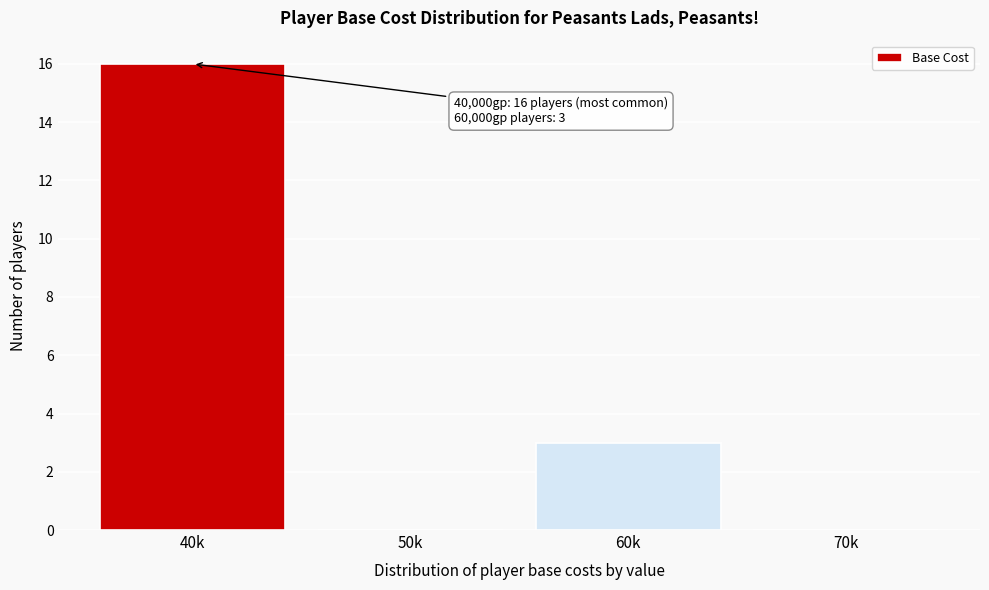

Reading left to right, what are all the values shown in this chart?

40k=16	50k=0	60k=3	70k=0